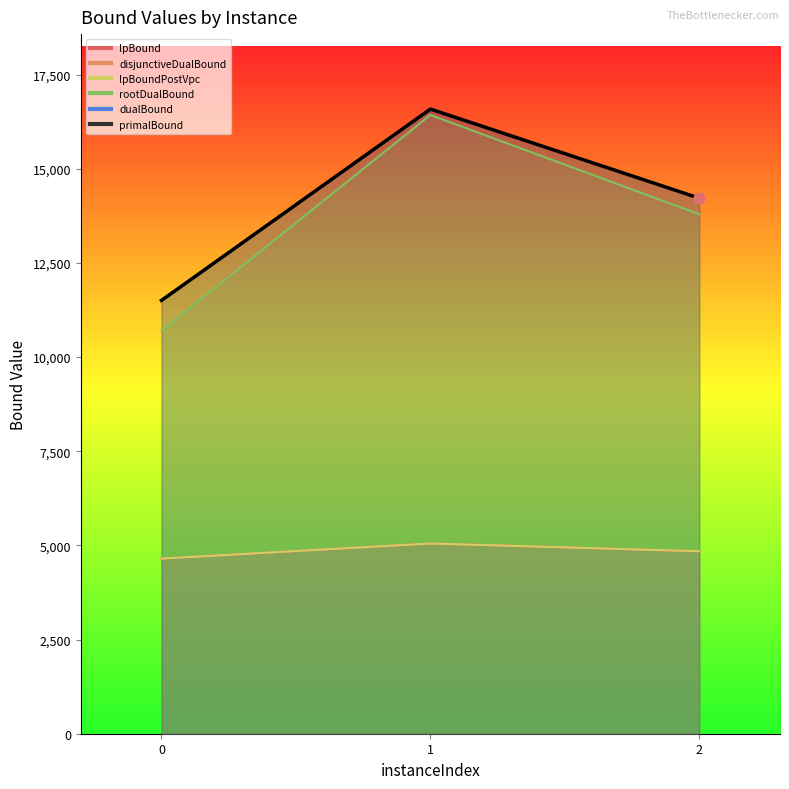

At how many categories does at least one series exceed 7122?

3